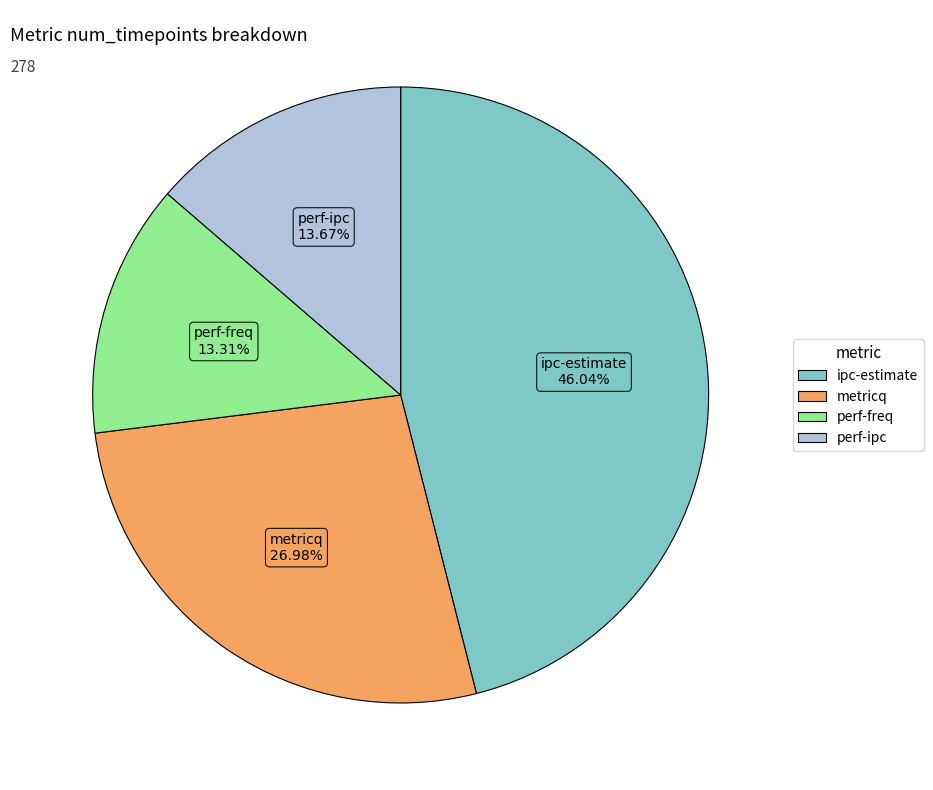

Is there a majority slice in this chart?

No